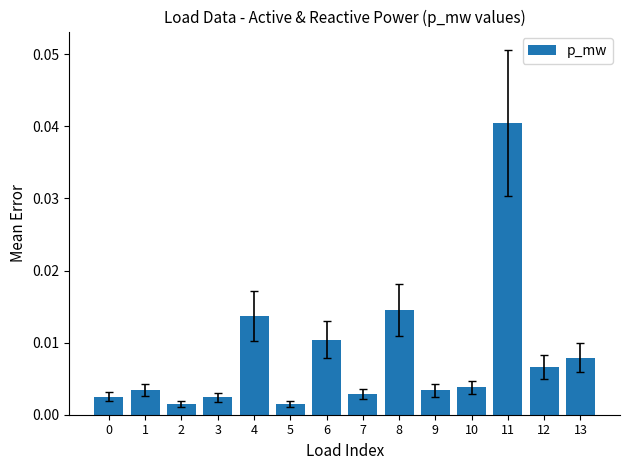

Which category has the highest value across all series?

11